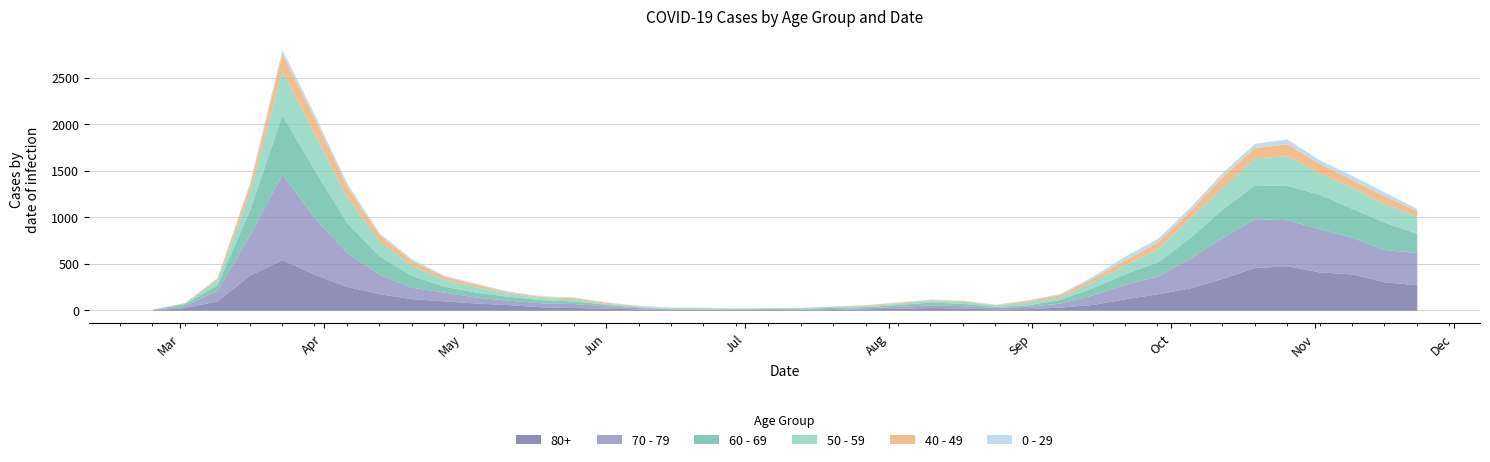

What position from the right is 2020-08-31?

13